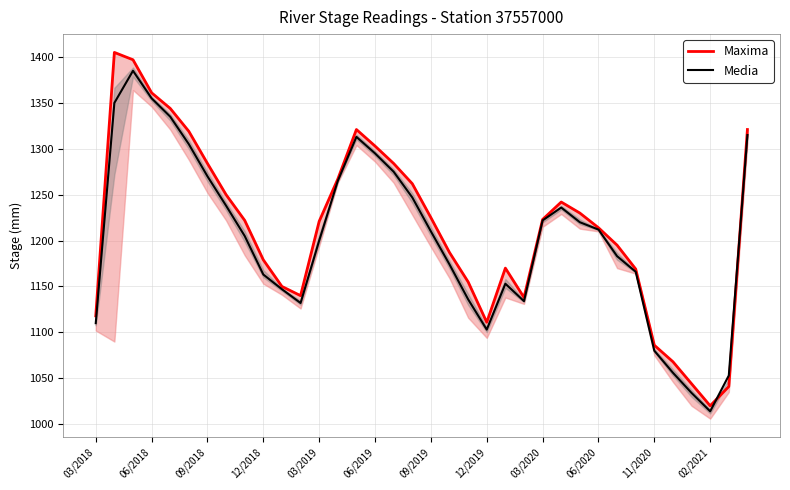

Reading left to right, what are all the values shown in this chart?

Maxima: 1118	1405	1397	1361	1344	1319	1284	1250	1222	1179	1150	1140	1221	1267	1321	1303	1284	1262	1225	1187	1155	1111	1170	1138	1223	1242	1230	1214	1195	1169	1086	1068	1044	1020	1041	1321
Media: 1110	1350	1385	1355	1335	1305	1270	1238	1205	1163	1147	1132	1200	1265	1313	1295	1275	1247	1210	1174	1136	1103	1153	1134	1222	1236	1220	1212	1183	1166	1080	1056	1034	1014	1053	1315